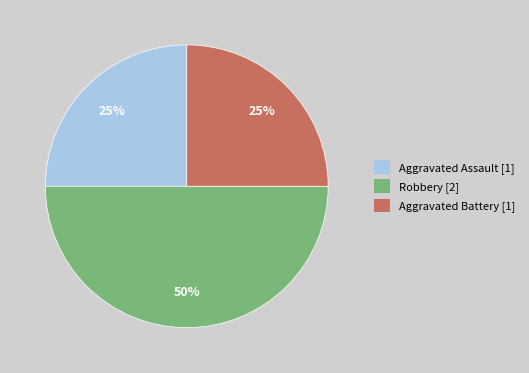

Between Aggravated Battery [1] and Robbery [2], which is larger?

Robbery [2]